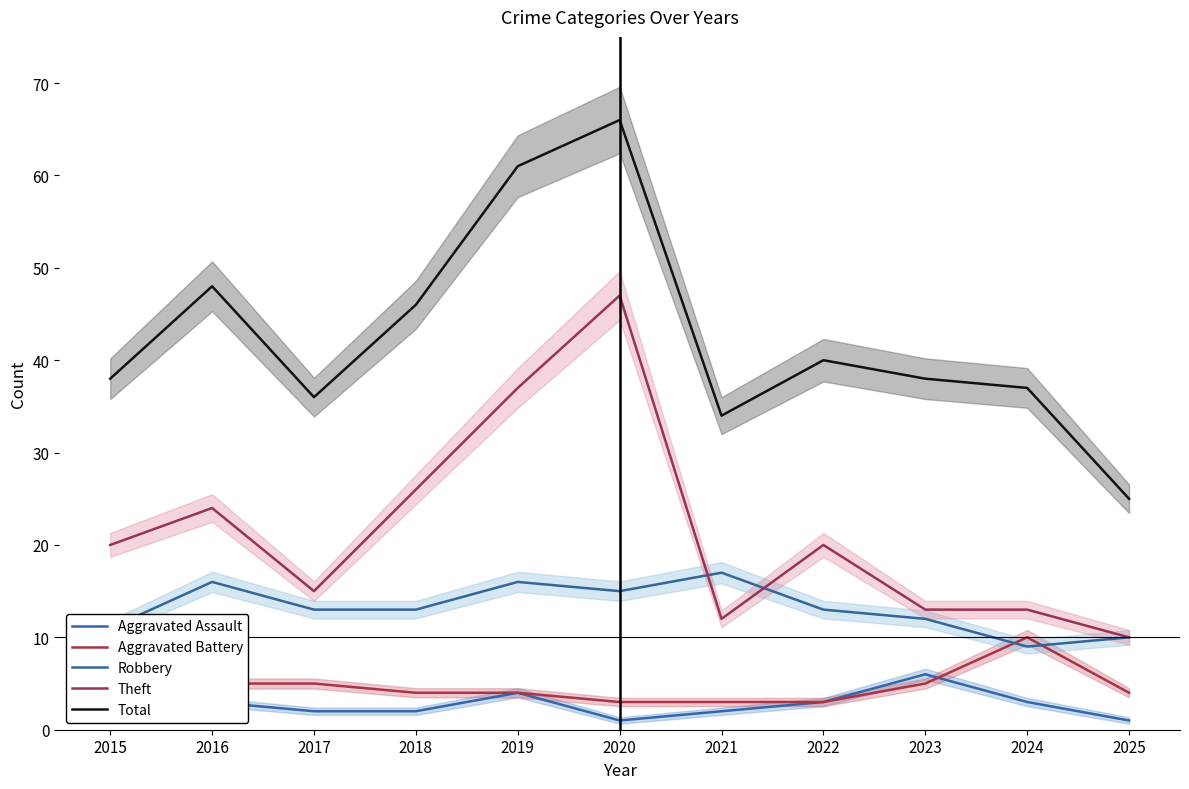

Reading left to right, extract all data points from this chart.

Aggravated Assault: 2015=2	2016=3	2017=2	2018=2	2019=4	2020=1	2021=2	2022=3	2023=6	2024=3	2025=1
Aggravated Battery: 2015=4	2016=5	2017=5	2018=4	2019=4	2020=3	2021=3	2022=3	2023=5	2024=10	2025=4
Robbery: 2015=11	2016=16	2017=13	2018=13	2019=16	2020=15	2021=17	2022=13	2023=12	2024=9	2025=10
Theft: 2015=20	2016=24	2017=15	2018=26	2019=37	2020=47	2021=12	2022=20	2023=13	2024=13	2025=10
Total: 2015=38	2016=48	2017=36	2018=46	2019=61	2020=66	2021=34	2022=40	2023=38	2024=37	2025=25